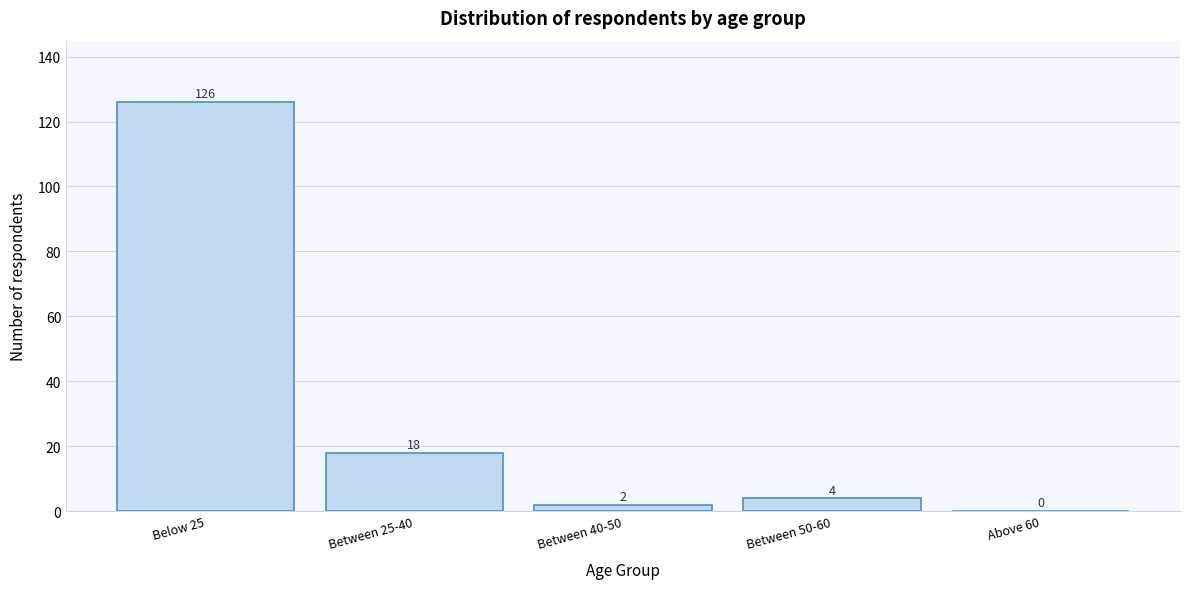

Reading left to right, extract all data points from this chart.

Below 25=126	Between 25-40=18	Between 40-50=2	Between 50-60=4	Above 60=0